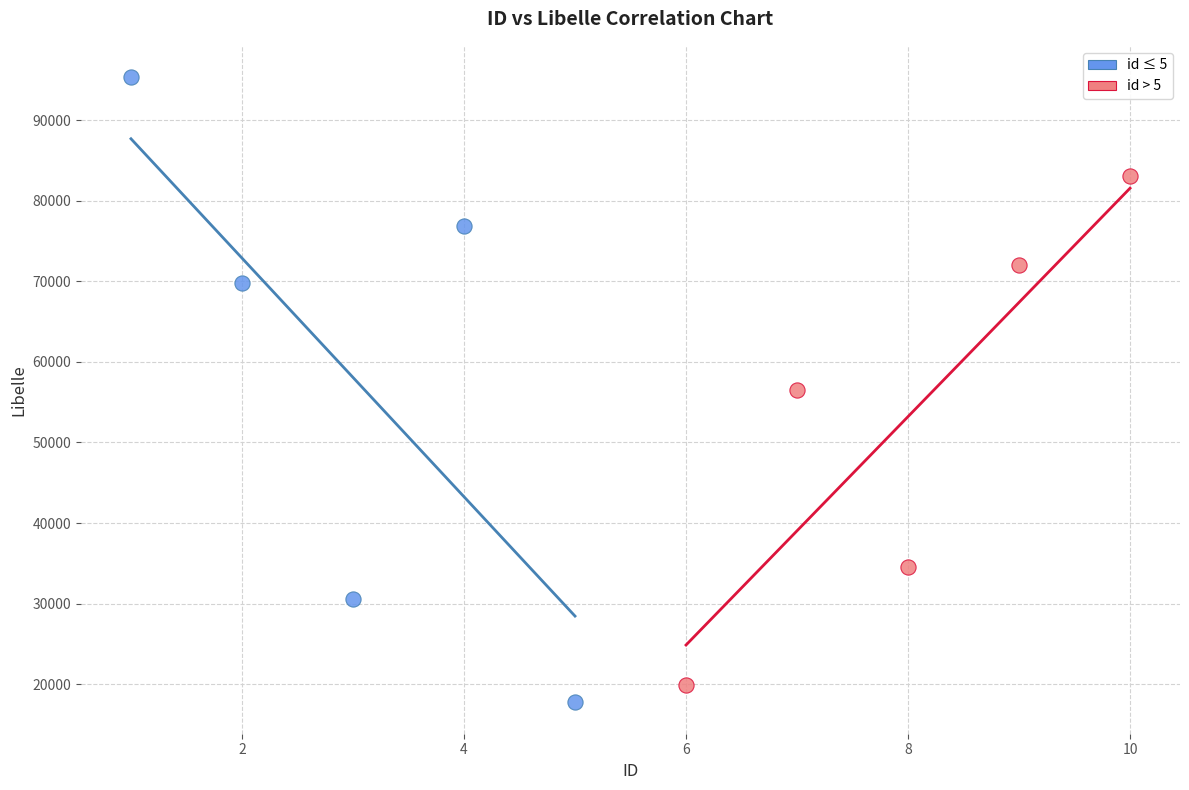

What are all the series names shown in the legend?

id ≤ 5, id > 5